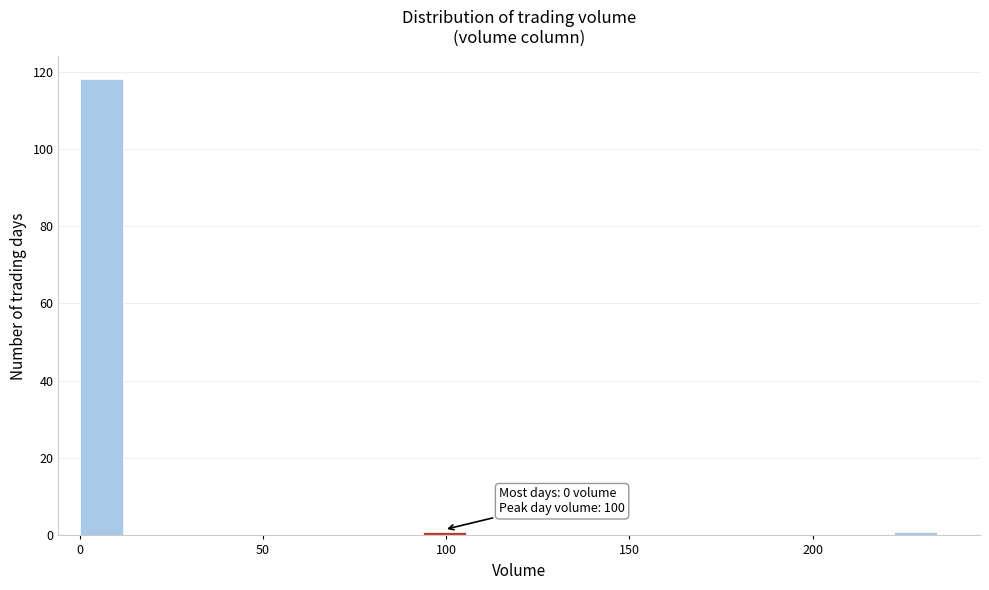

Read against the x-axis, roughly where is the centre of the tallest bar?

5